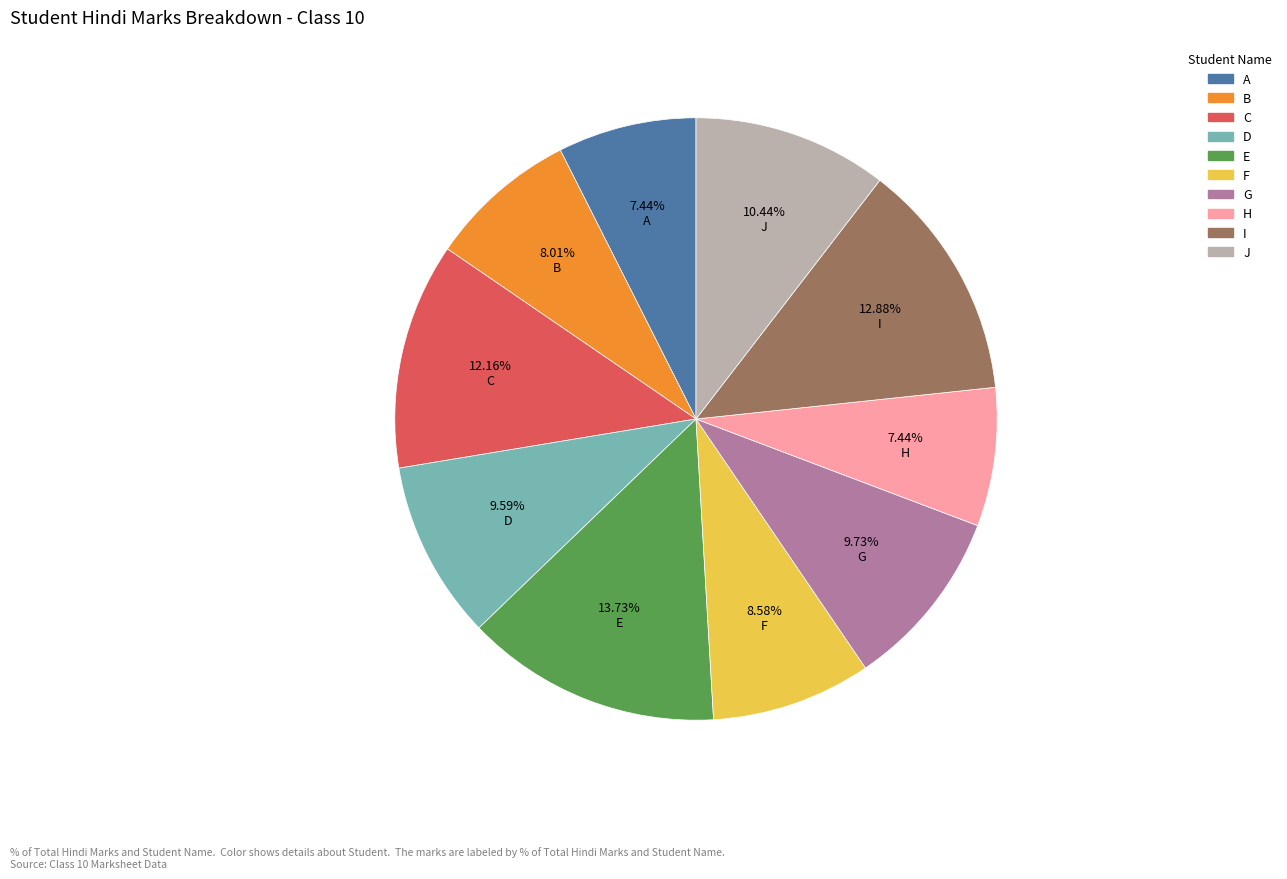

Which has a higher value, G or H?

G